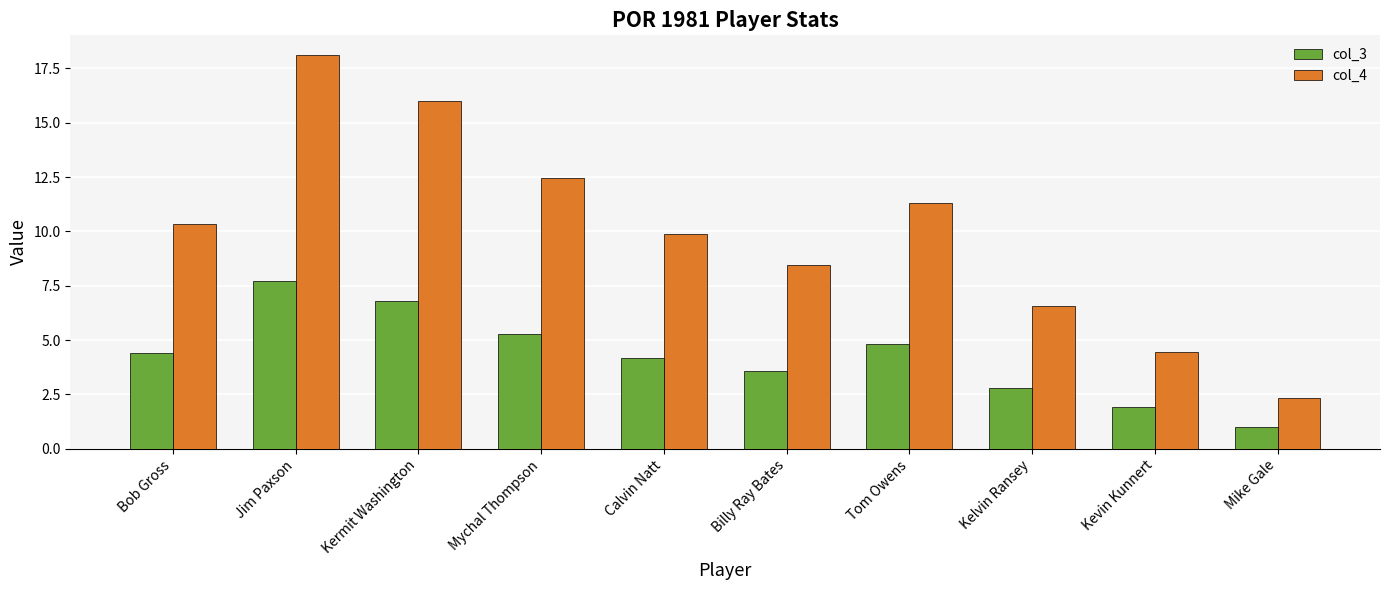

Are the bars horizontal?

No